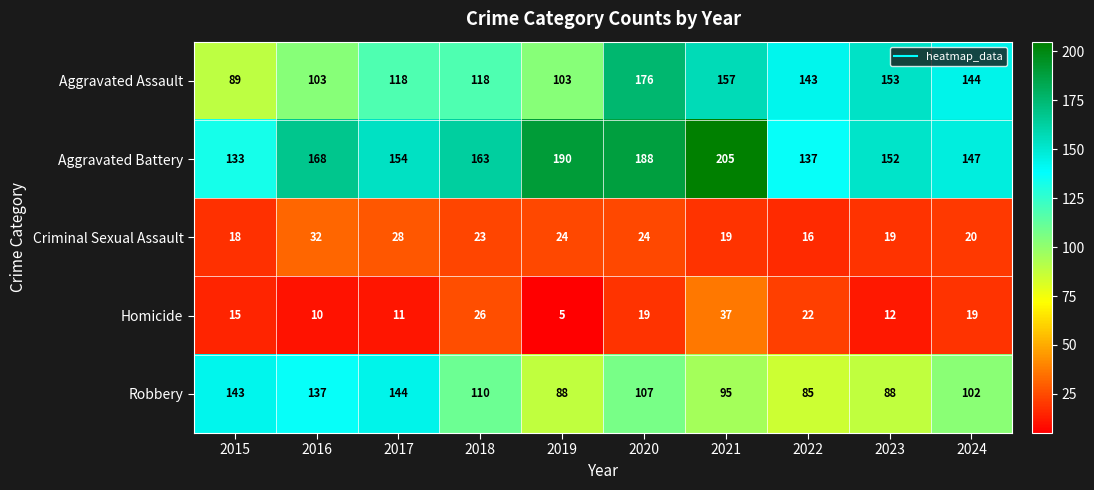

Is it true that Robbery equals 110 at 2018?

True